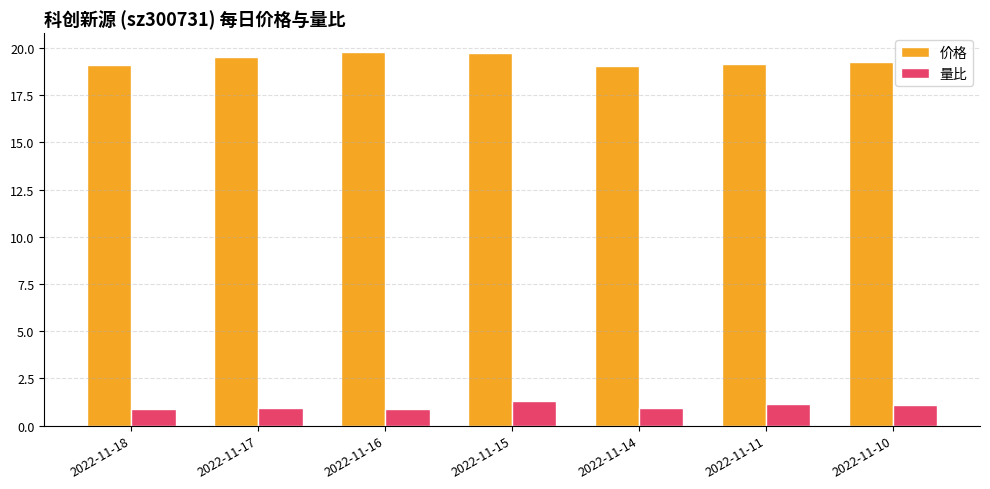

What is the sum of the 量比 values at 2022-11-10 and 2022-11-18?

2.0